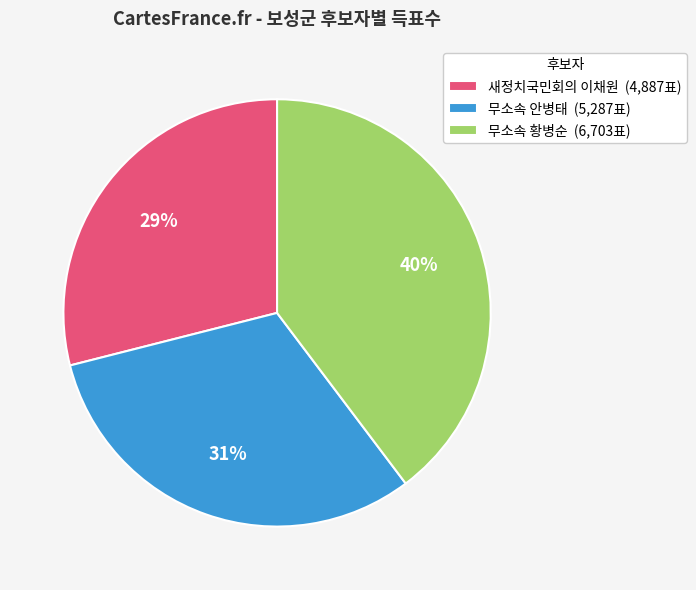

True or false: 무소속 황병순 (6,703표) accounts for 45% of the total.

False